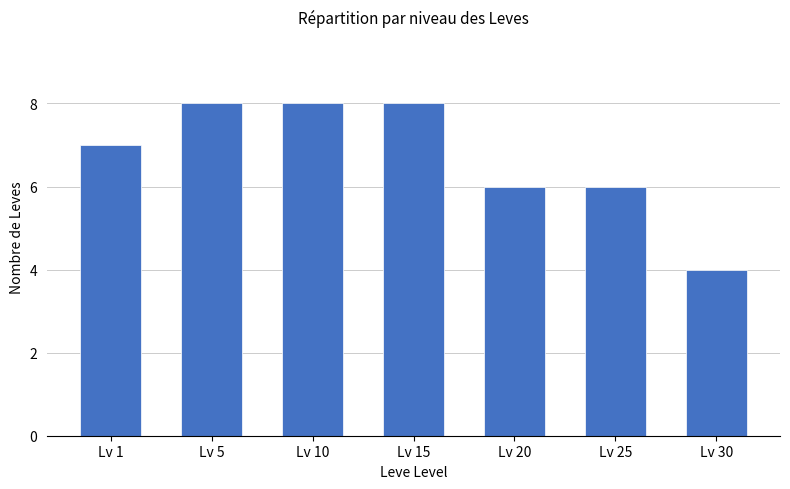

True or false: the data shows 12 at Lv 15.

False